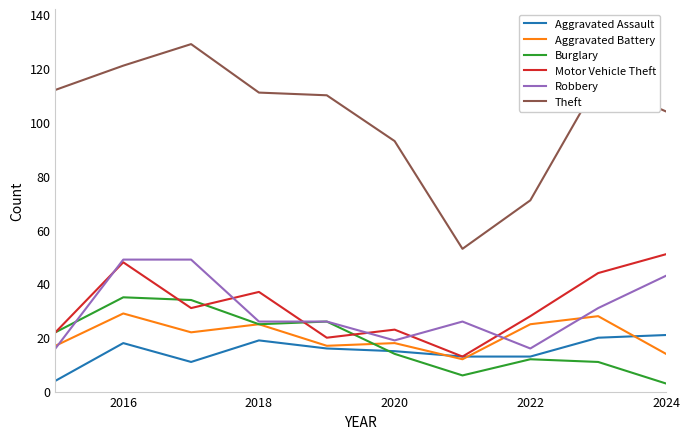

What are all the series names shown in the legend?

Aggravated Assault, Aggravated Battery, Burglary, Motor Vehicle Theft, Robbery, Theft